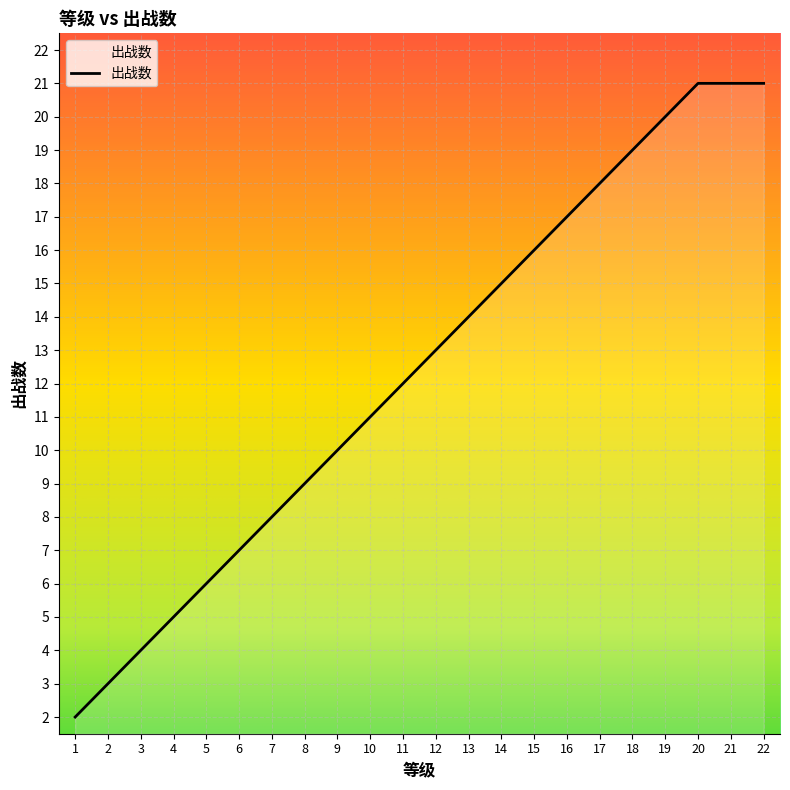

The chart shows a value of 19 at 18. True or false?

True